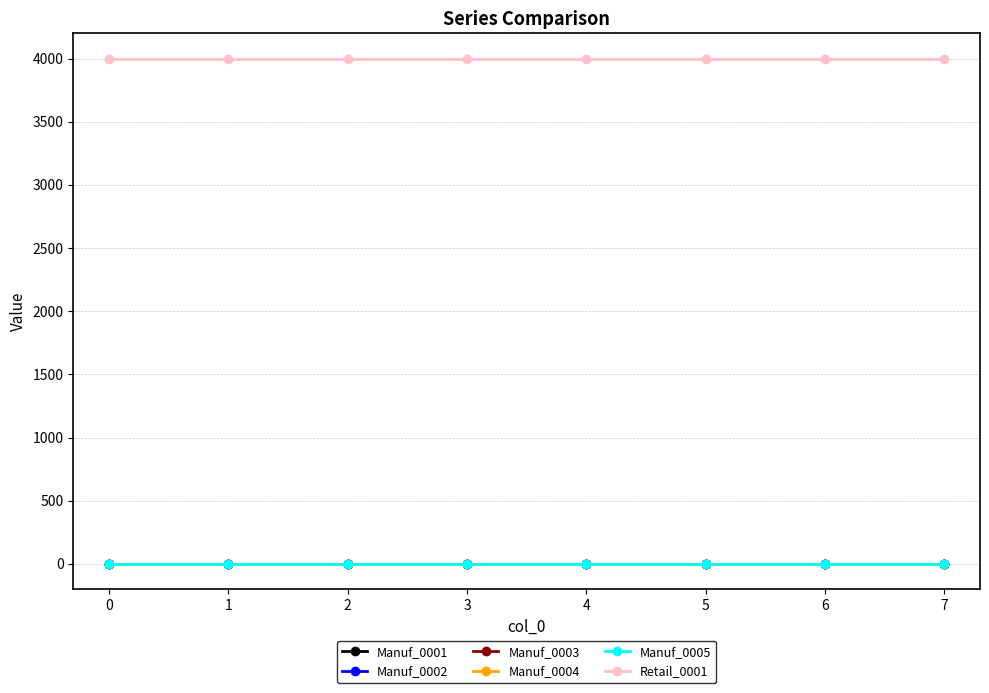

Does the chart have visible grid lines?

Yes